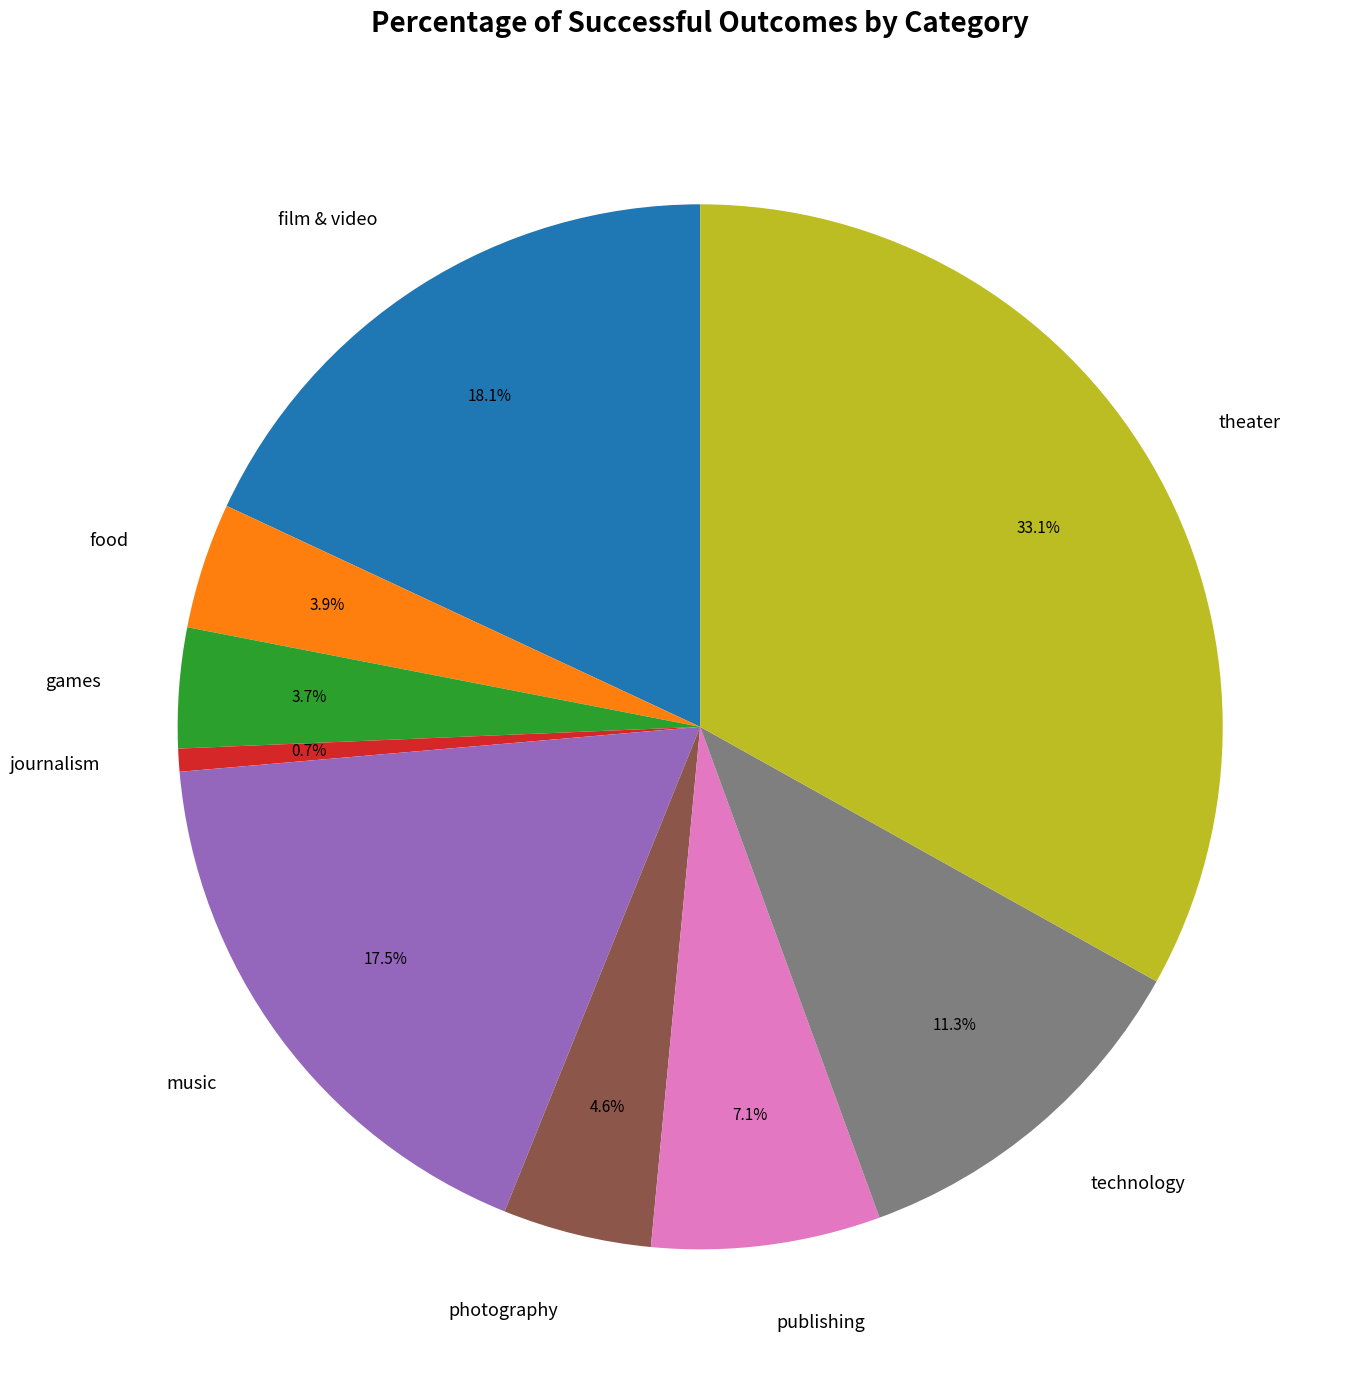

Is it true that theater is 27% of the pie?

False